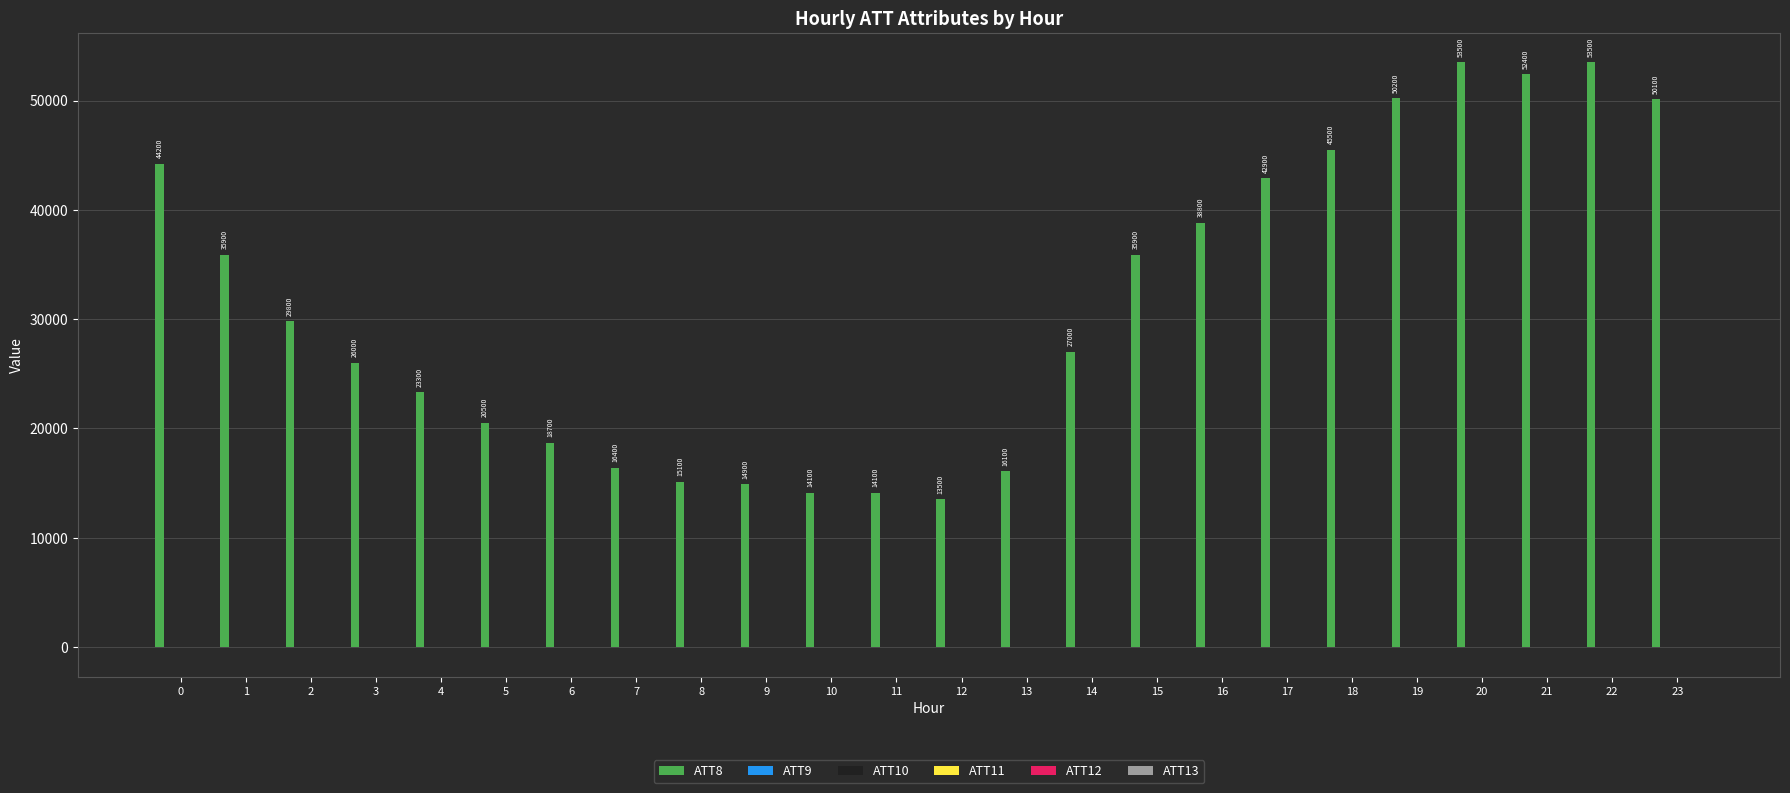

What is the maximum value shown in the chart?

53500.0